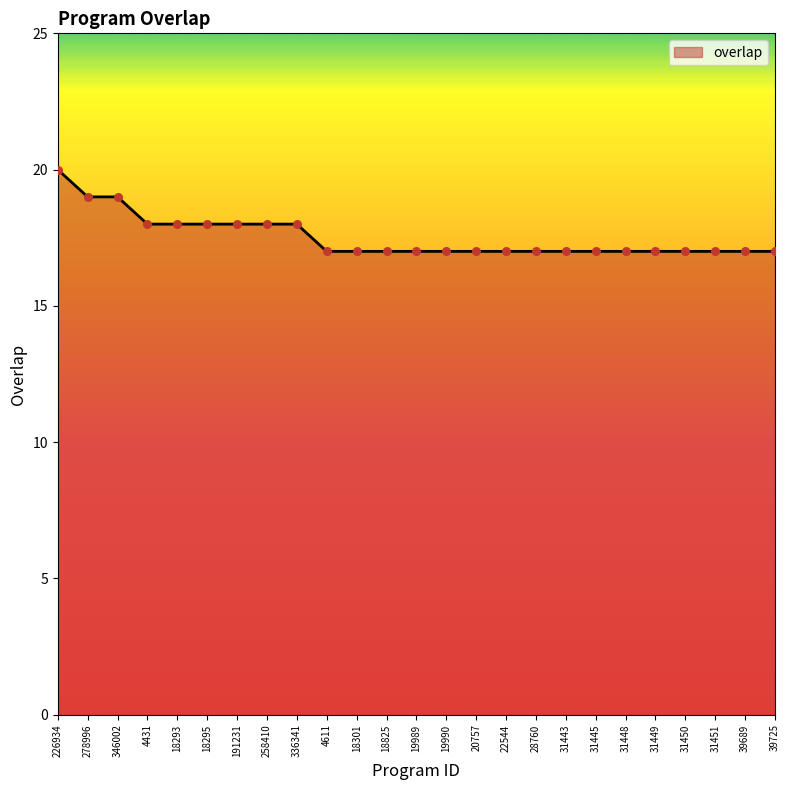

What is the change in value from 278996 to 39689?

-2